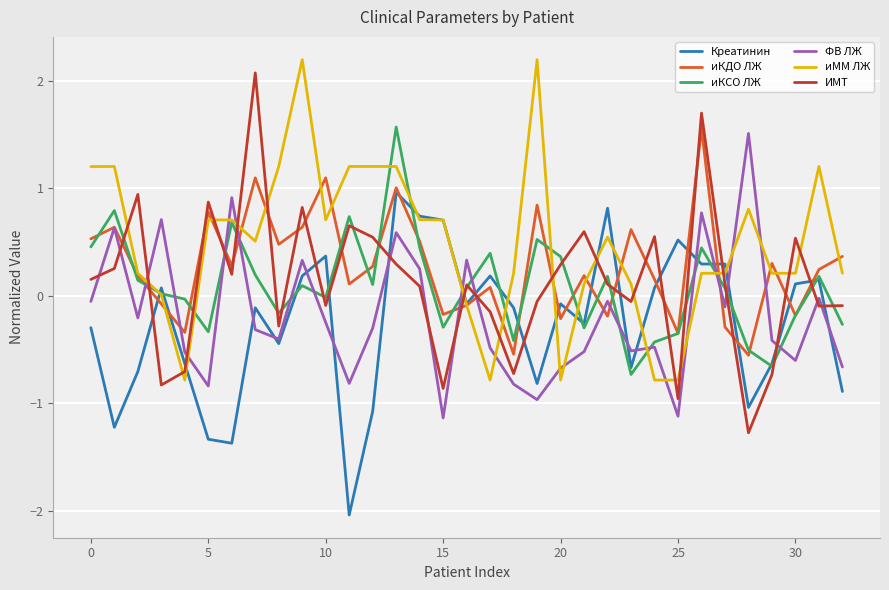

Which series has the largest total across all categories?

иМM ЛЖ